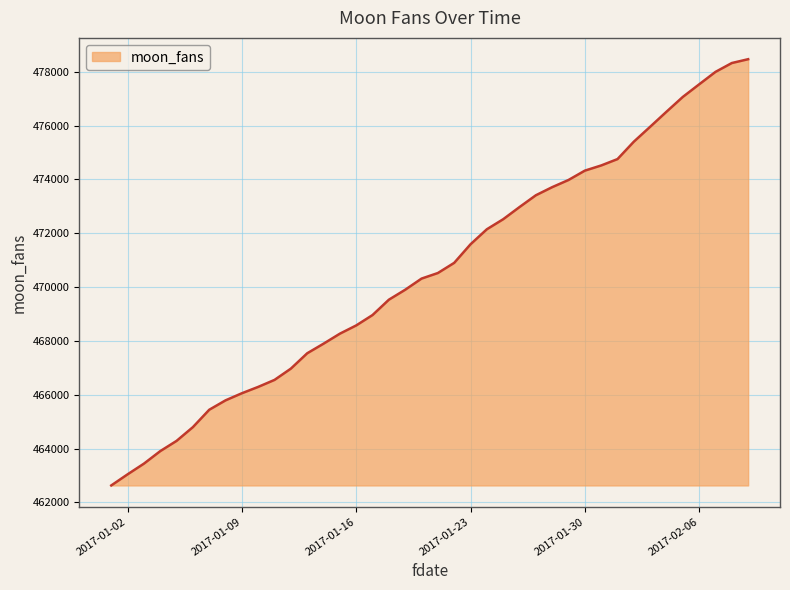

What is the greatest value displayed?

478469